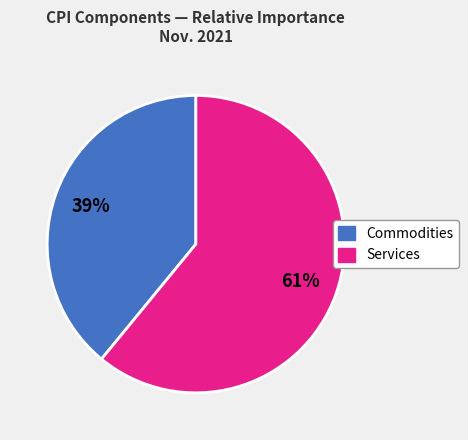

To the nearest percent, what is the average slice percentage?

50%